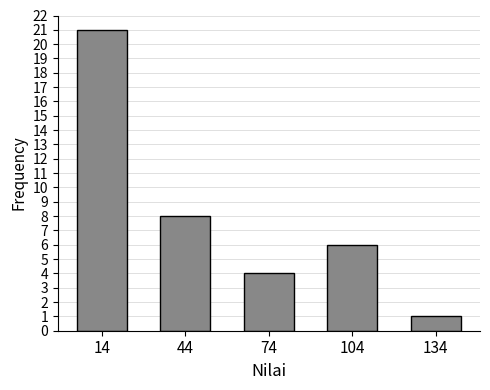

Reading left to right, transcribe all the data shown in this chart.

14=21	44=8	74=4	104=6	134=1